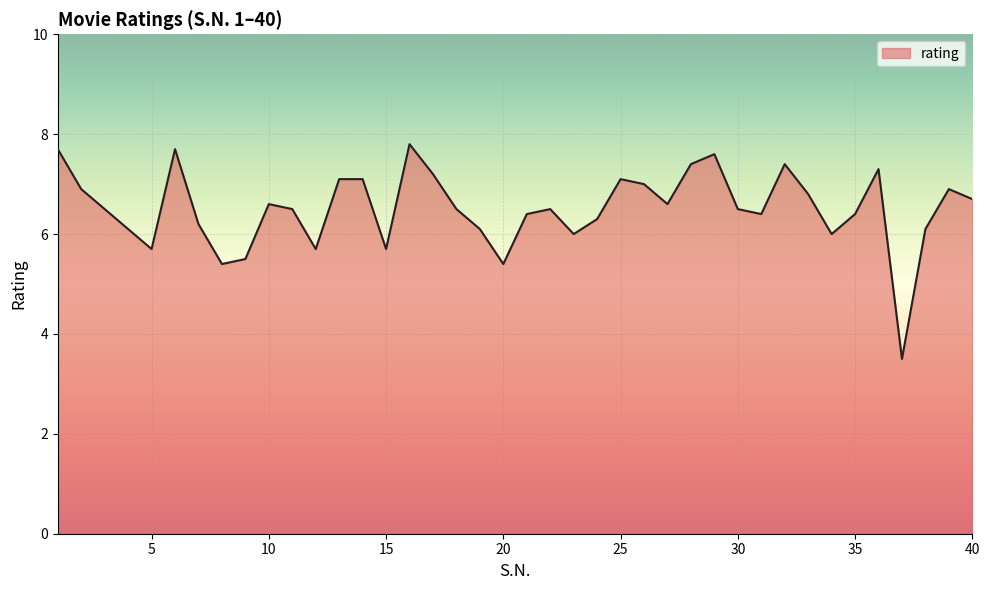

What is the difference between the maximum and minimum values?

4.3